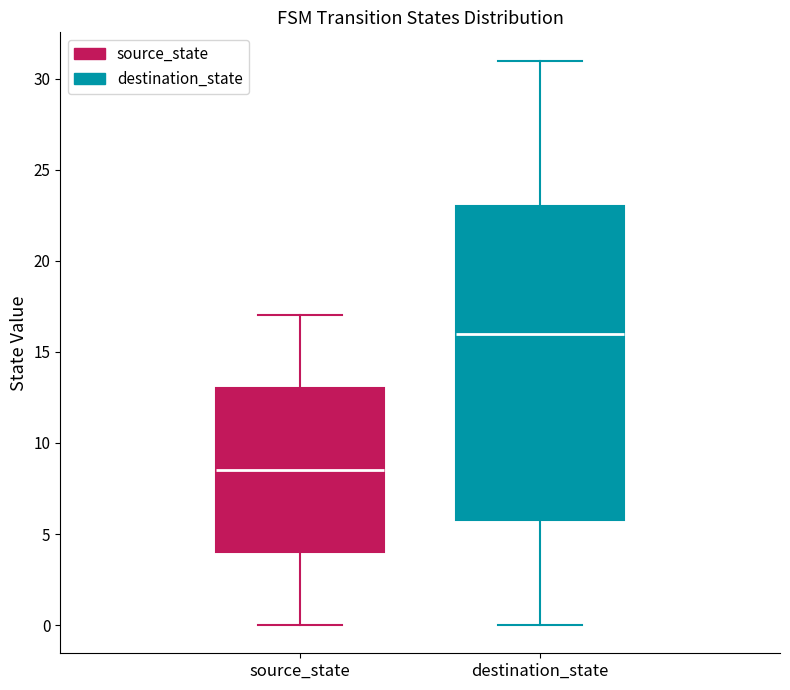

Where does the median line of the box for source_state sit on the y-axis? The values are not printed on the chart, so give them approximately, as read against the axis.

8.5